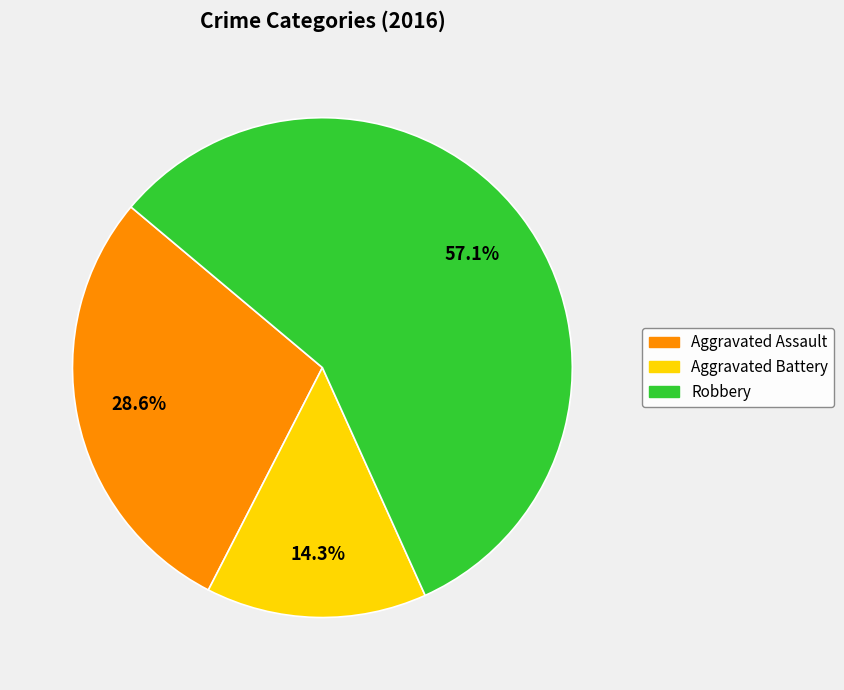

Combined, what portion of the pie is Aggravated Assault and Aggravated Battery?

42.9%